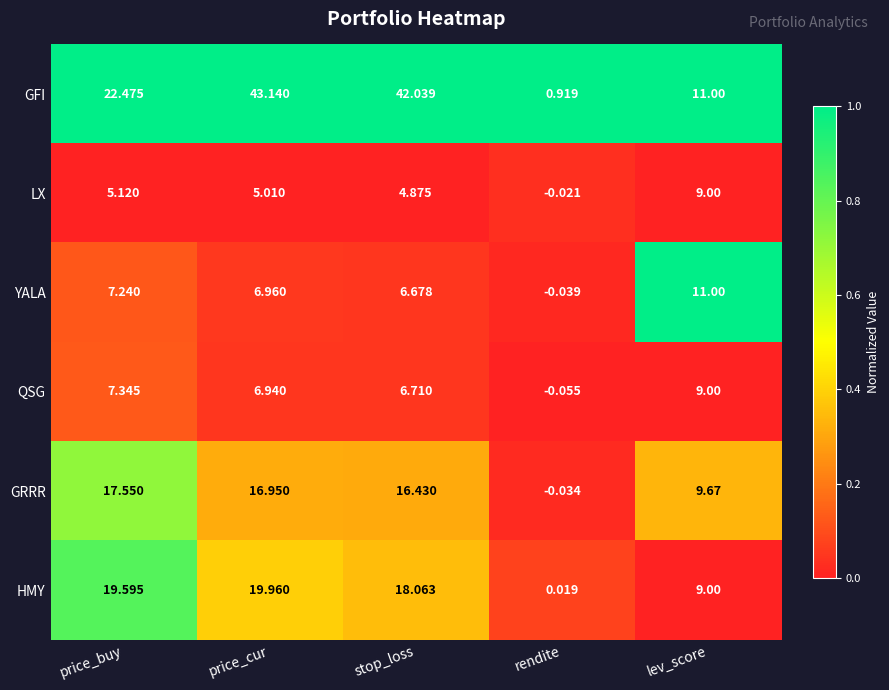

What is the total value across all series at price_cur?

99.0